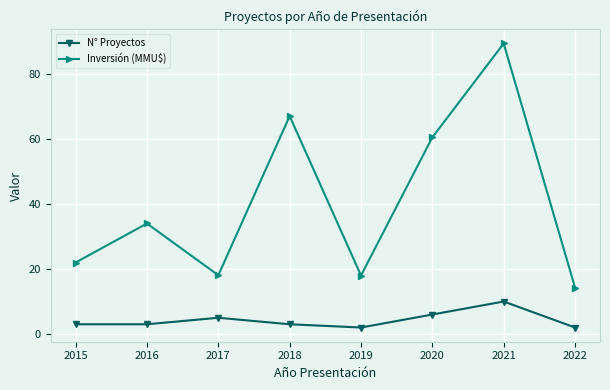

True or false: N° Proyectos and Inversión (MMU$) cross at least once.

False